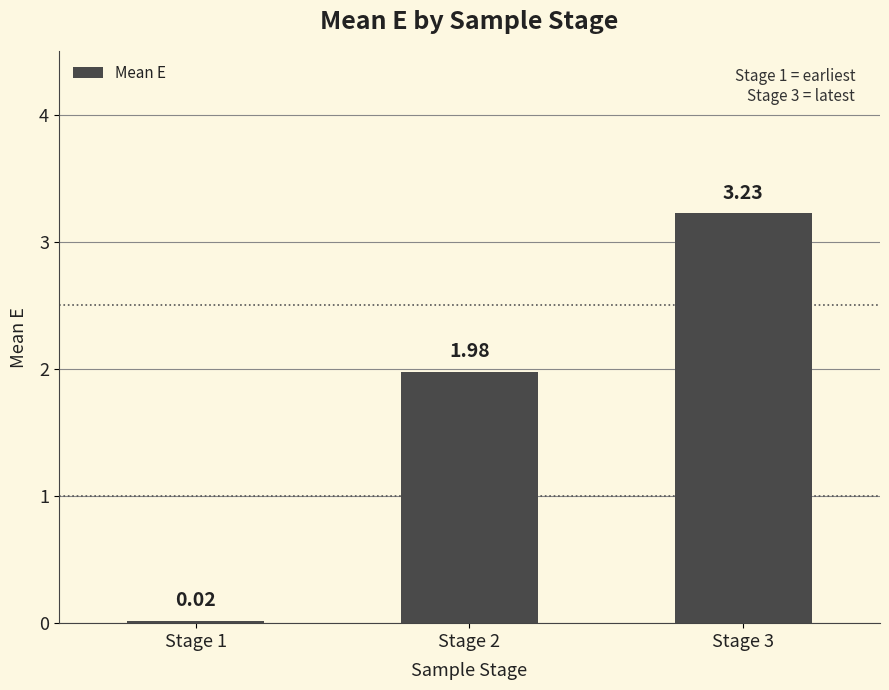

Rank the categories by value from lowest to highest.

Stage 1, Stage 2, Stage 3